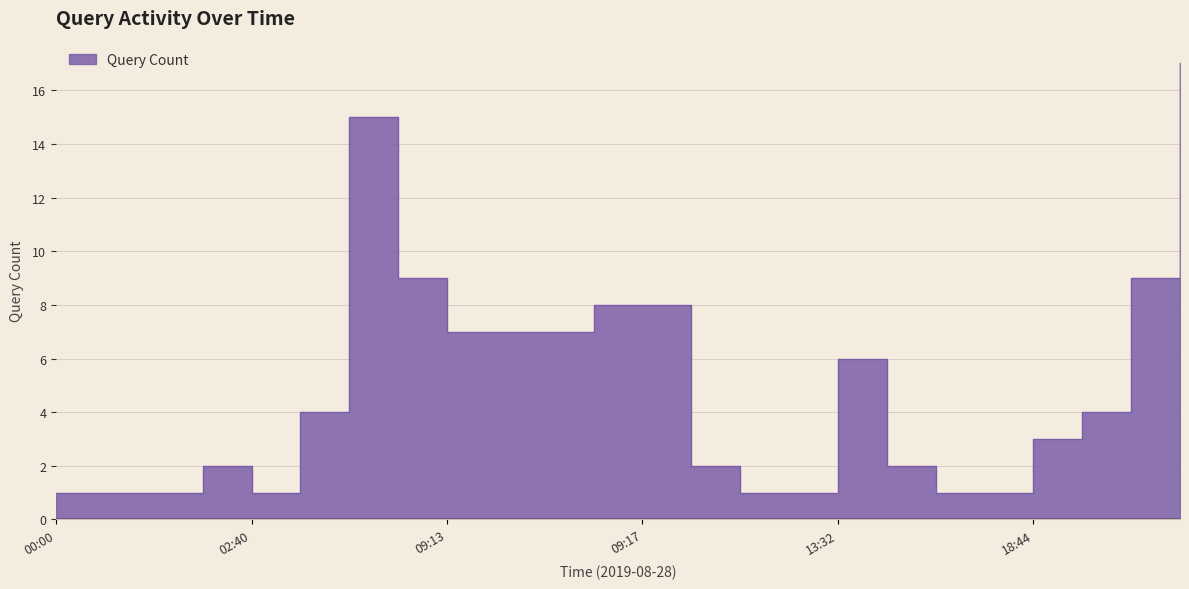

Reading left to right, list all the values displayed in this chart.

00:00=1	00:33=1	02:22=1	02:38=2	02:40=1	09:10=4	09:11=15	09:12=9	09:13=7	09:14=7	09:15=7	09:16=8	09:17=8	09:18=2	12:54=1	12:59=1	13:32=6	13:33=2	13:55=1	17:12=1	18:44=3	18:45=4	19:08=9	19:09=17